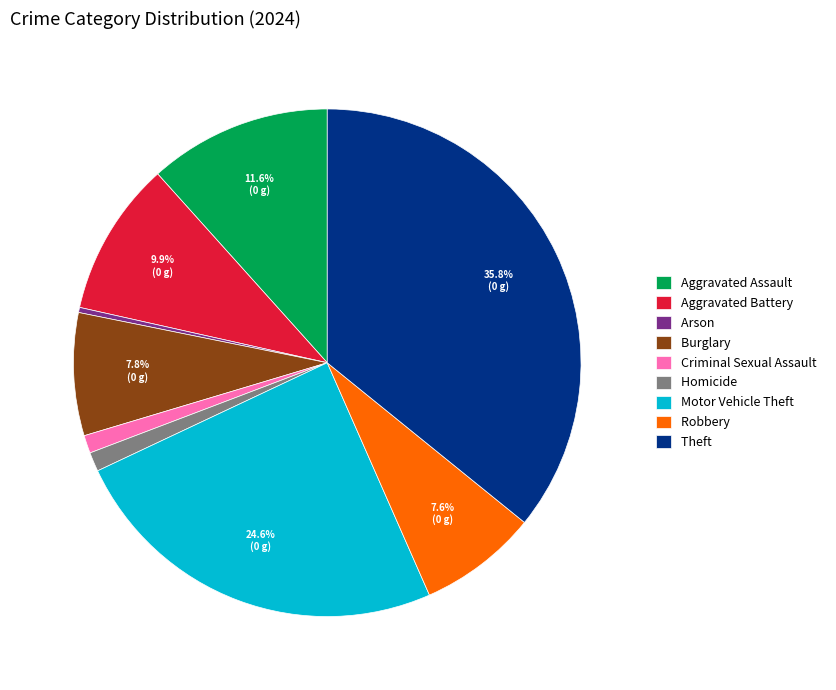

Is Arson the majority of the pie?

No